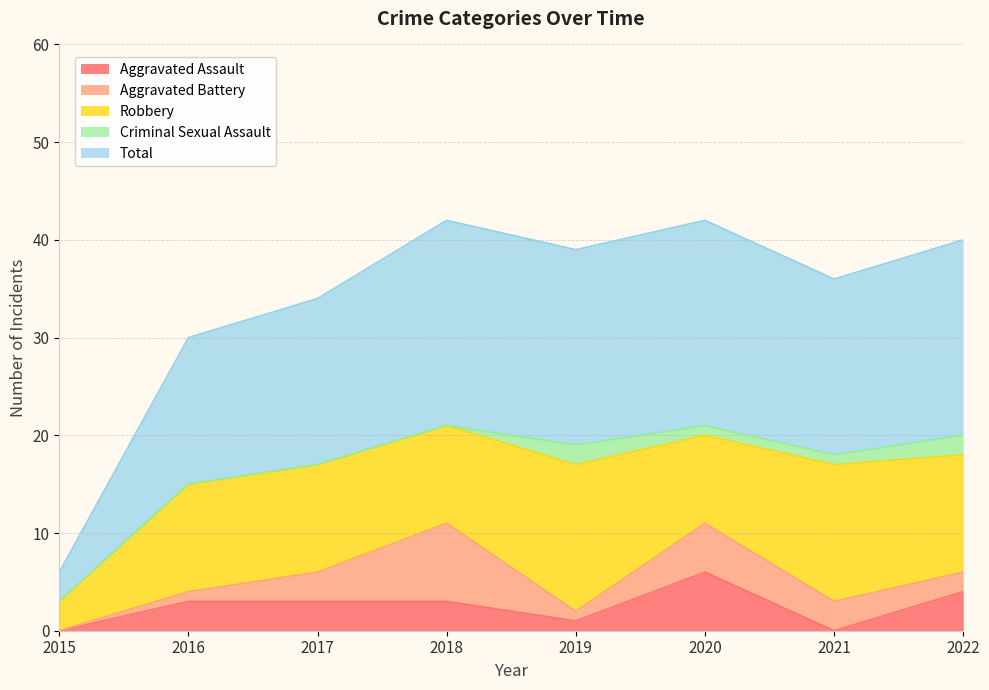

Does the chart display data point markers on the line(s)?

No